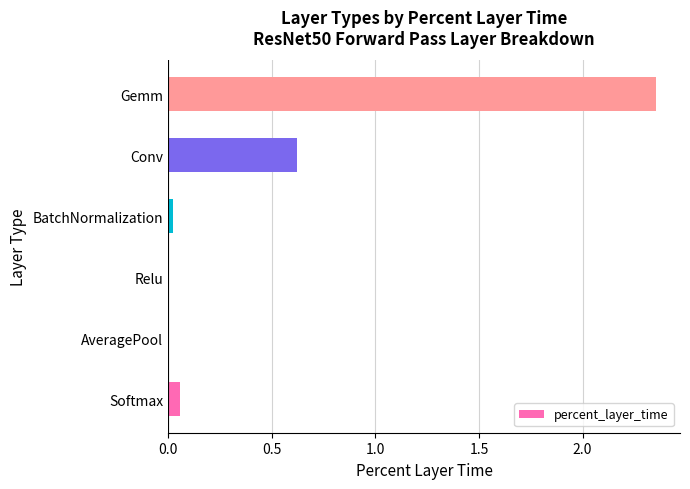

What is the sum of all values?

3.1